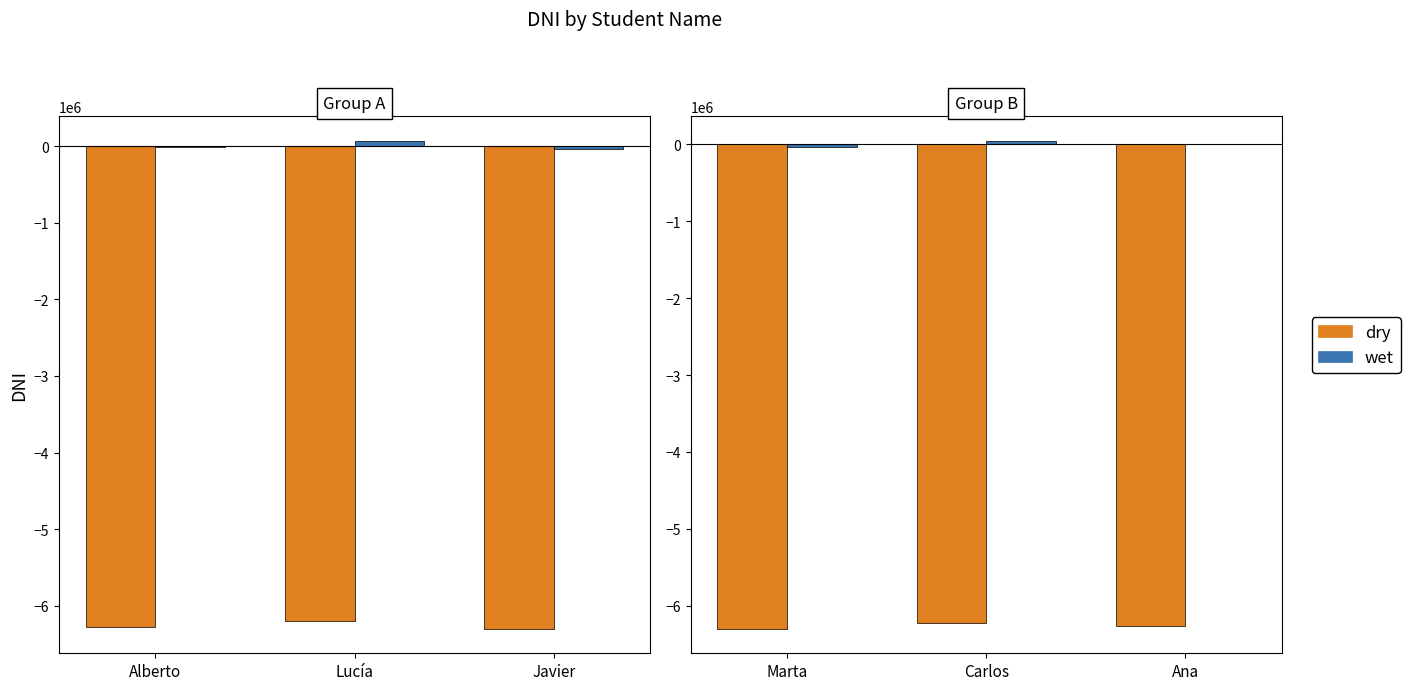

What is the difference between the maximum and second lowest values in the dry series?

41728.4